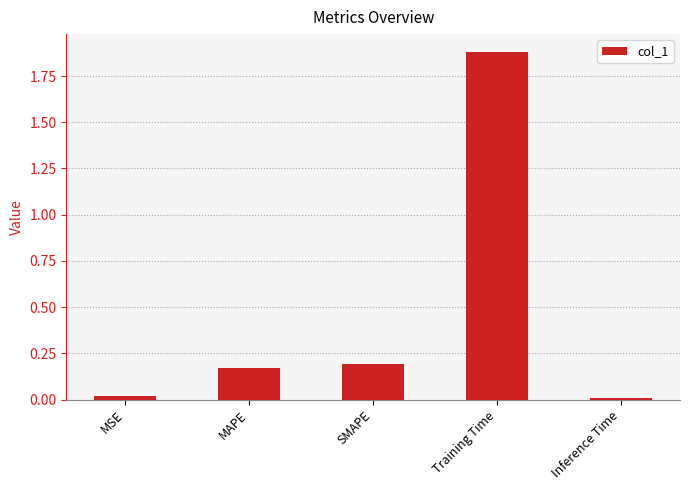

Which label corresponds to the largest value in the chart?

Training Time